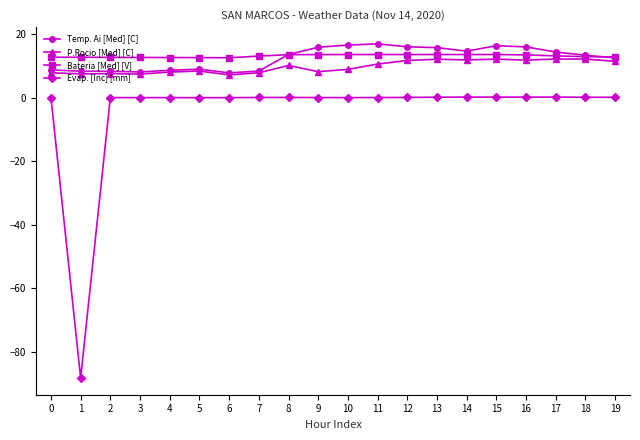

Where is the first local minimum for Evap. [Inc] [mm]?

1